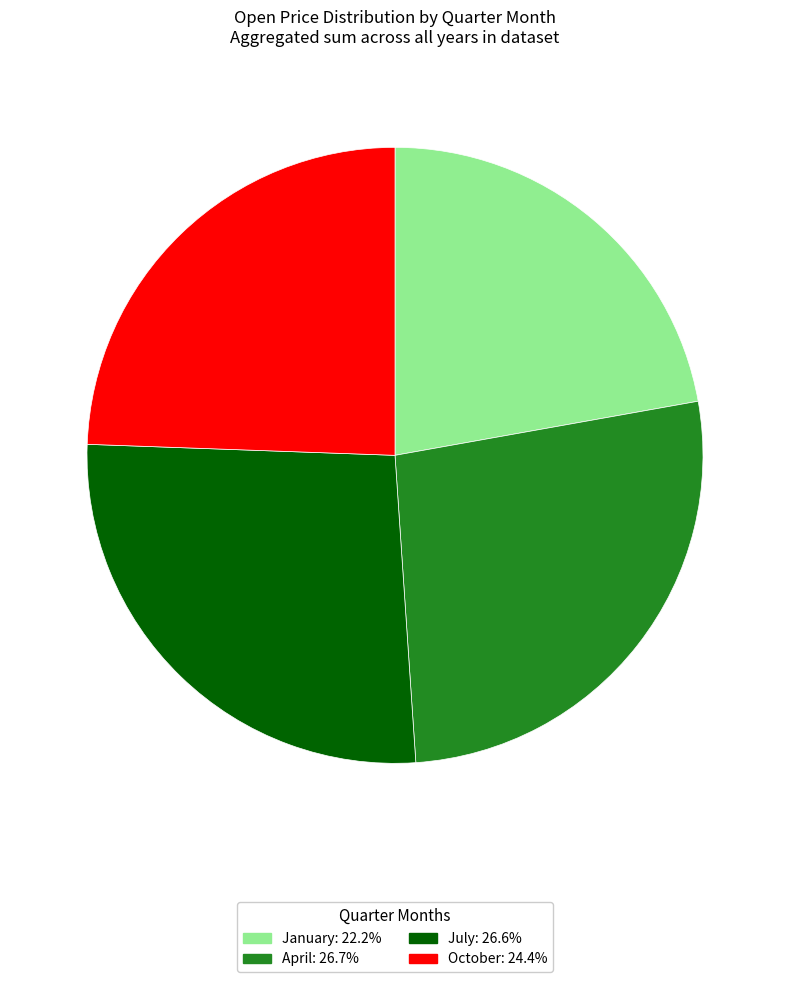

Does any single category account for the majority?

No